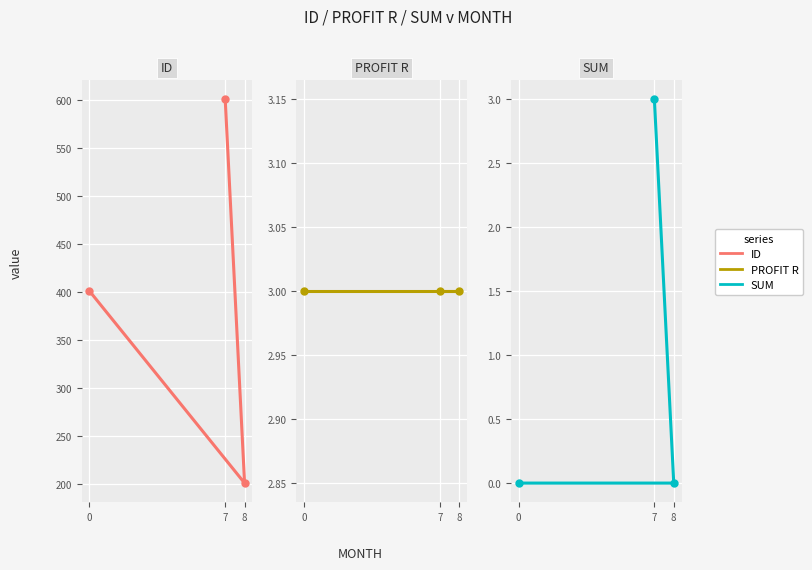

At which category is the sum across all series the highest?

7